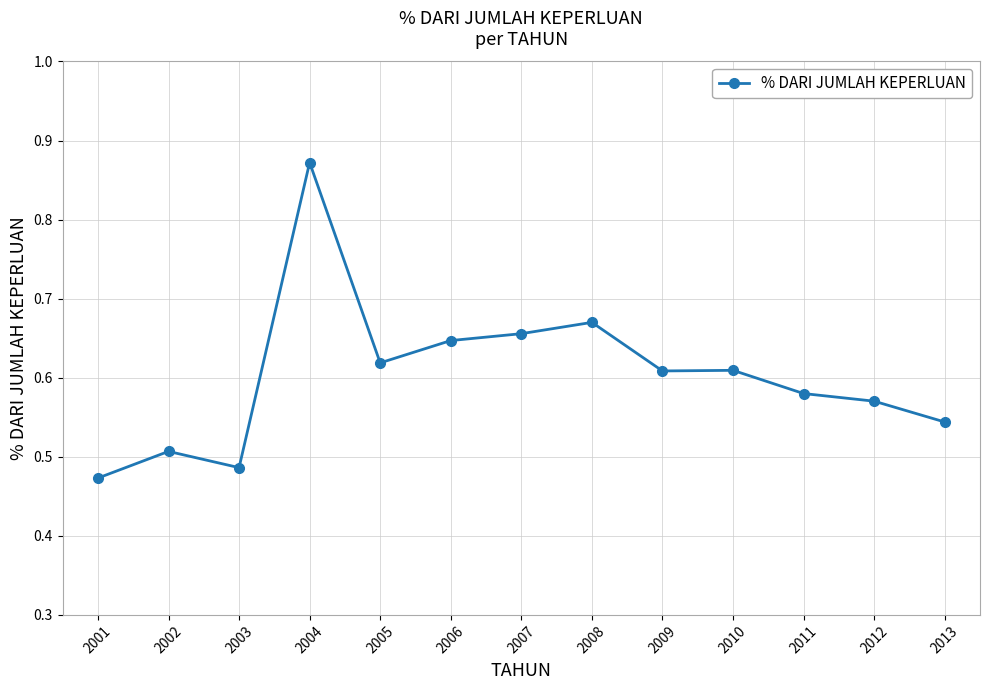

What is the sum of all values?

7.8